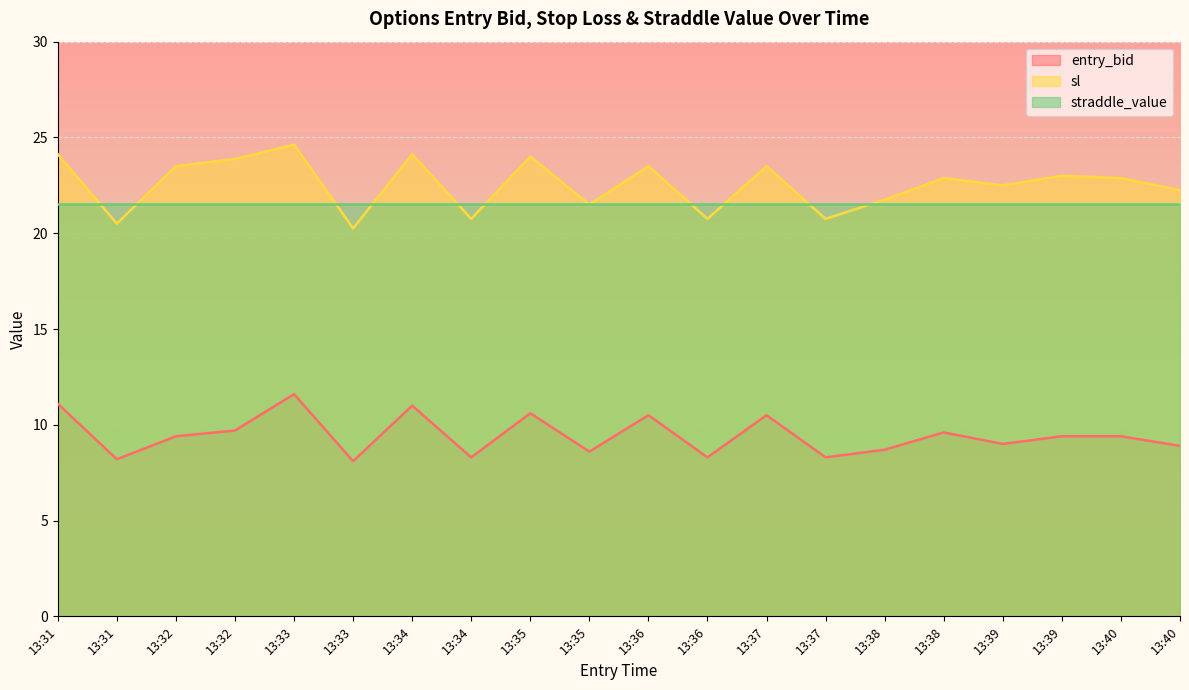

How many data points in entry_bid are above 9?

11